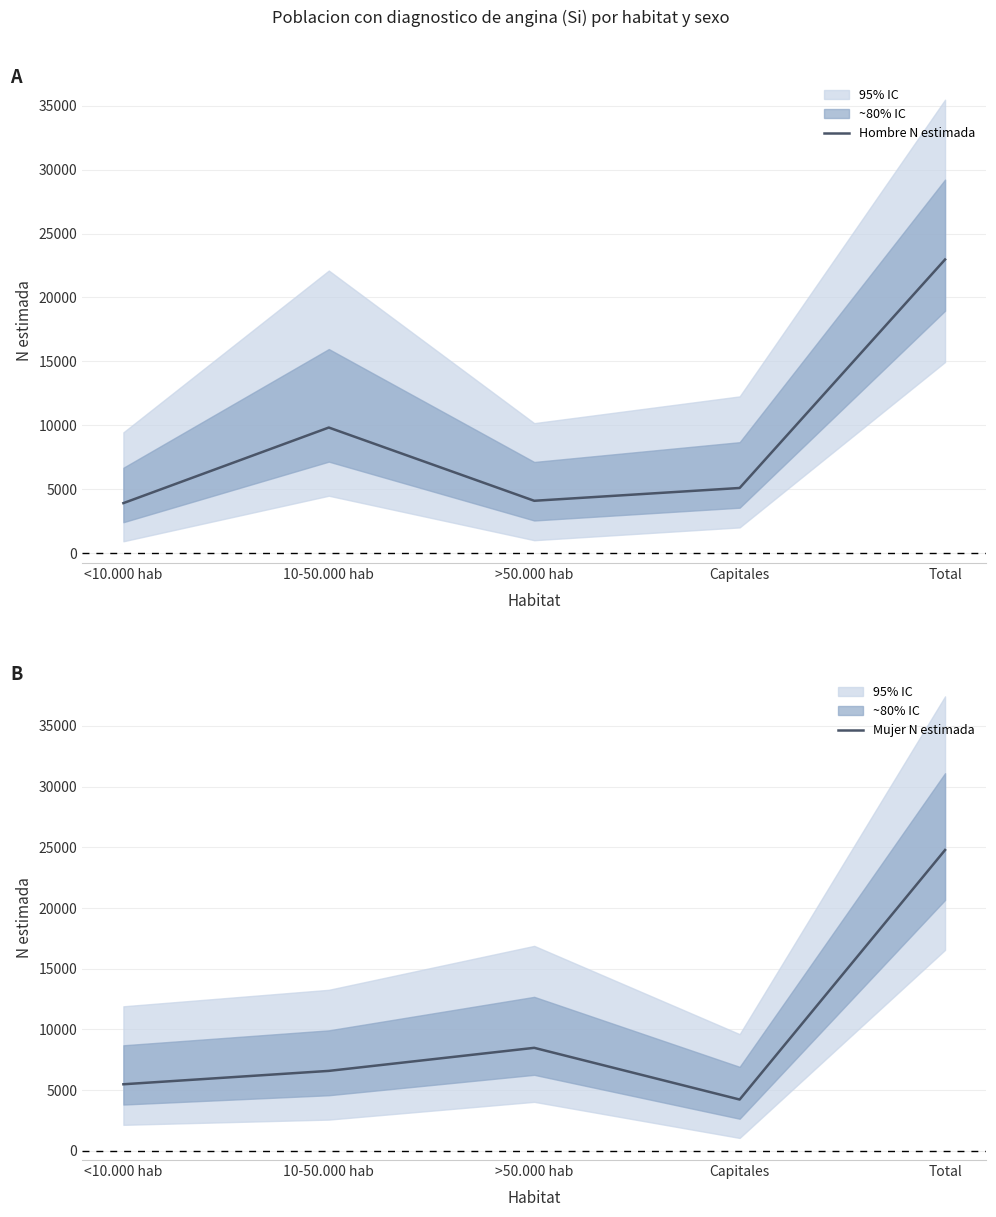

Where is Hombre N estimada nearest to the value 13445?

10-50.000 hab